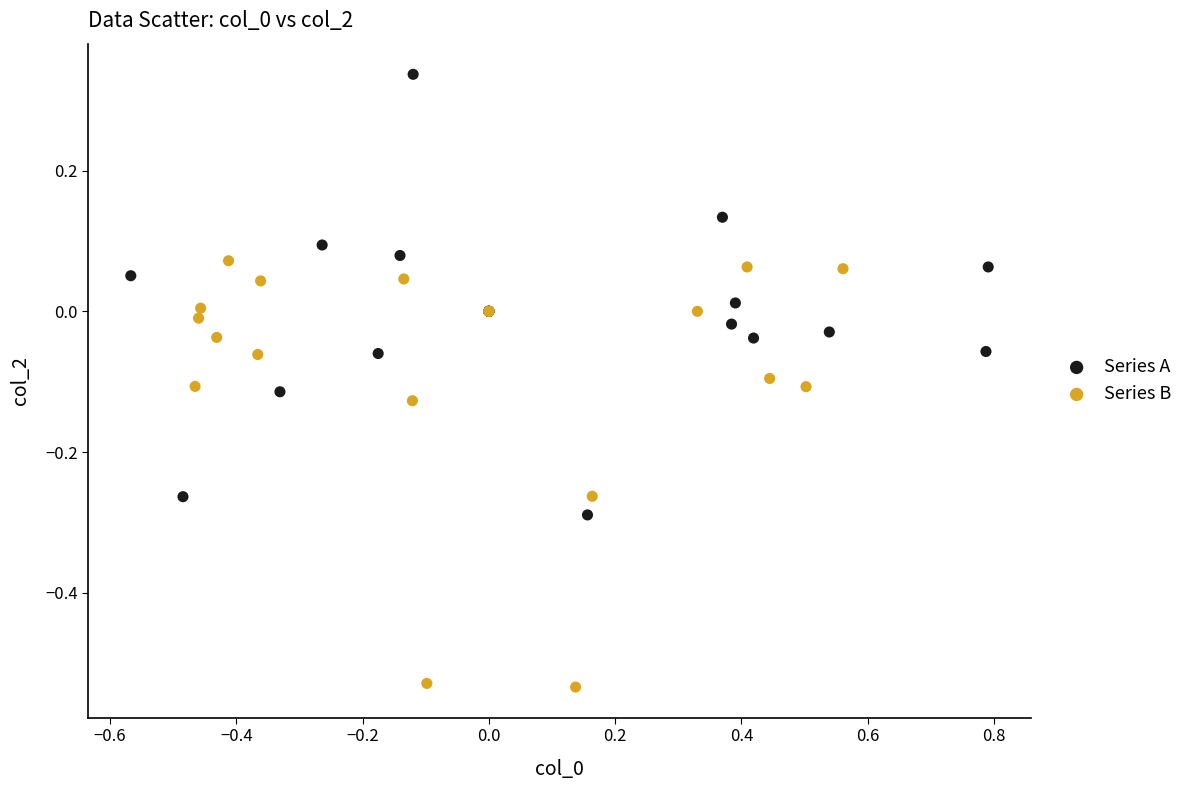

Which series has the largest Y range (max minus min)?

Series A